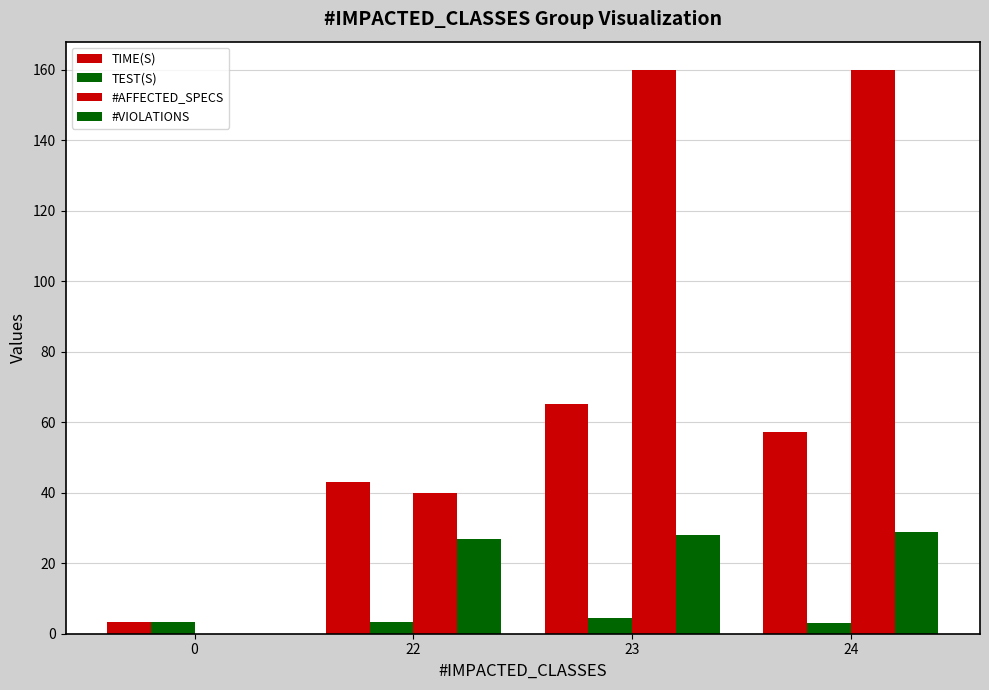

How many groups of bars are there?

4